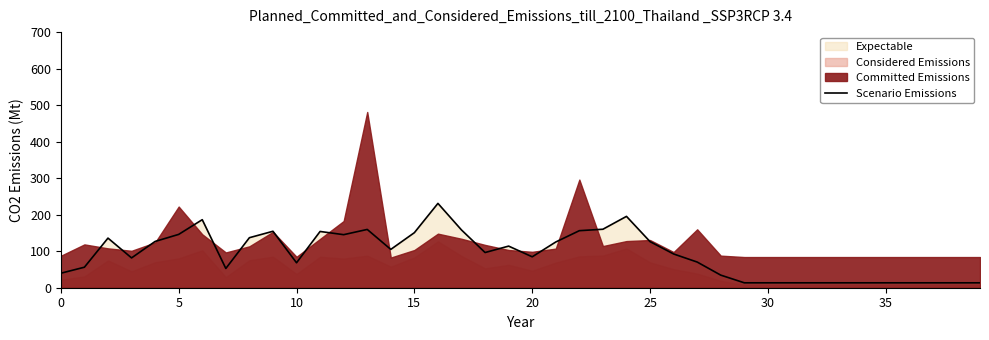

What is the ratio of the value at 30 to the value at 25?

1.3